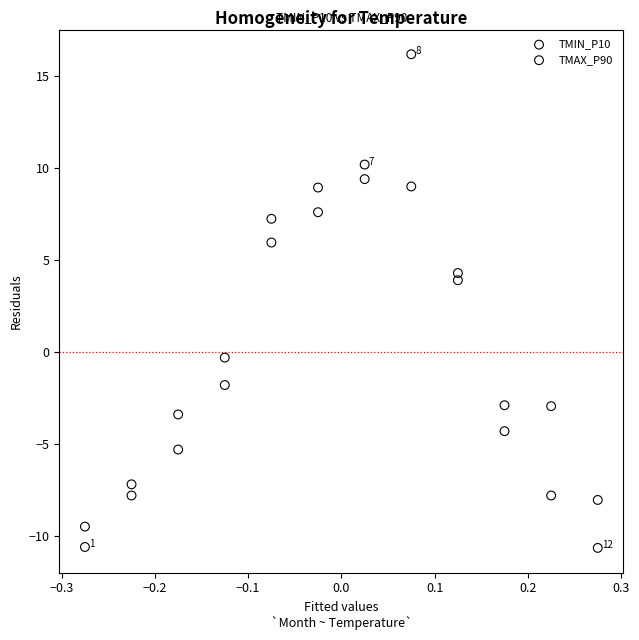

Which series reaches the maximum Y coordinate?

TMAX_P90